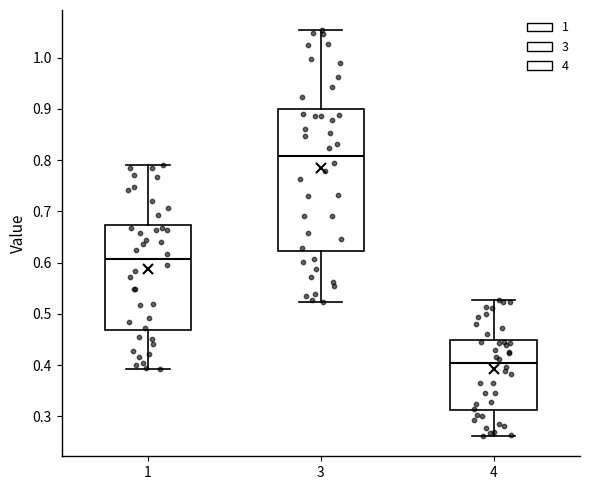

Reading left to right, read every box against the y-axis: the position of its median line, the range the box covers, and the ends of its whiskers. The values are not printed on the chart, so give them approximately, as read against the axis.

1: median 0.61, box 0.47 to 0.67, whiskers 0.39 to 0.79
3: median 0.81, box 0.62 to 0.90, whiskers 0.52 to 1.05
4: median 0.40, box 0.31 to 0.45, whiskers 0.26 to 0.53